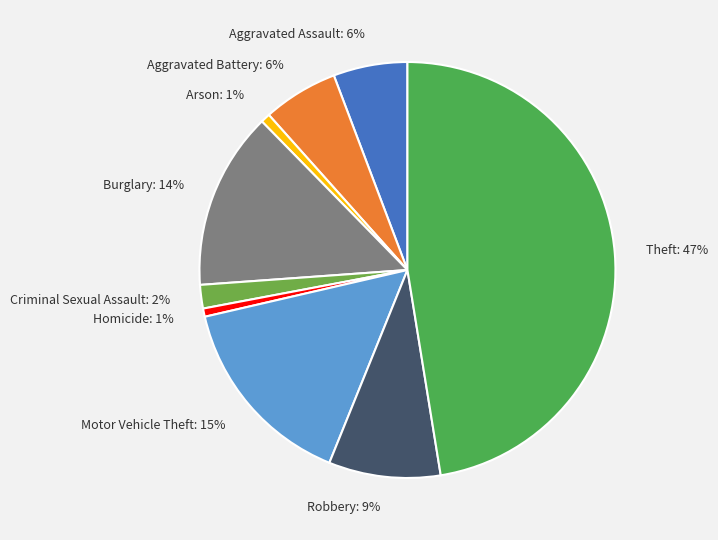

How many segments does this pie chart have?

9